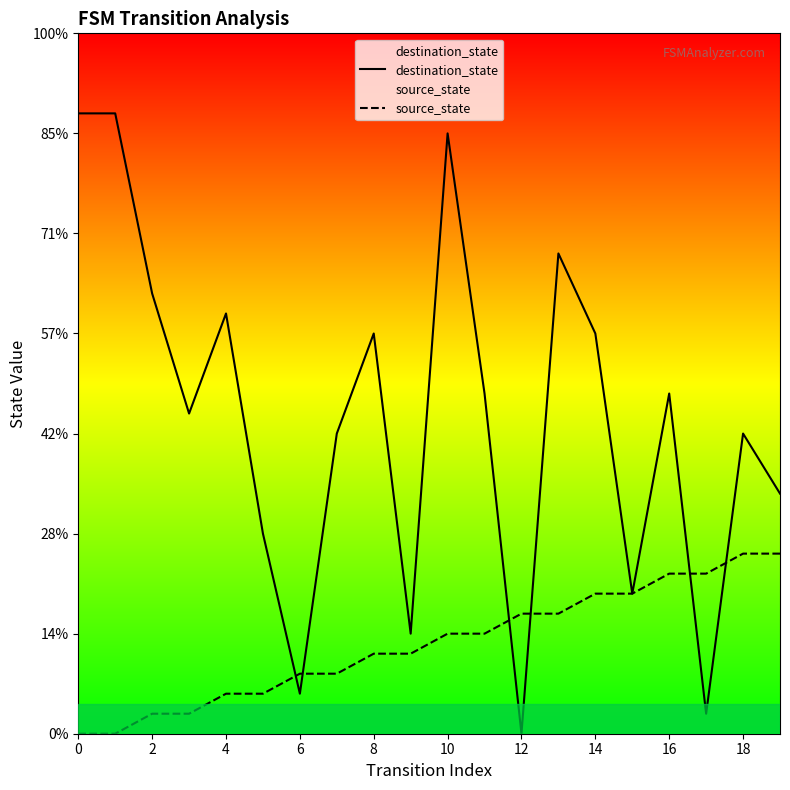

Rank the series by their average value, from highest to lowest.

destination_state, source_state